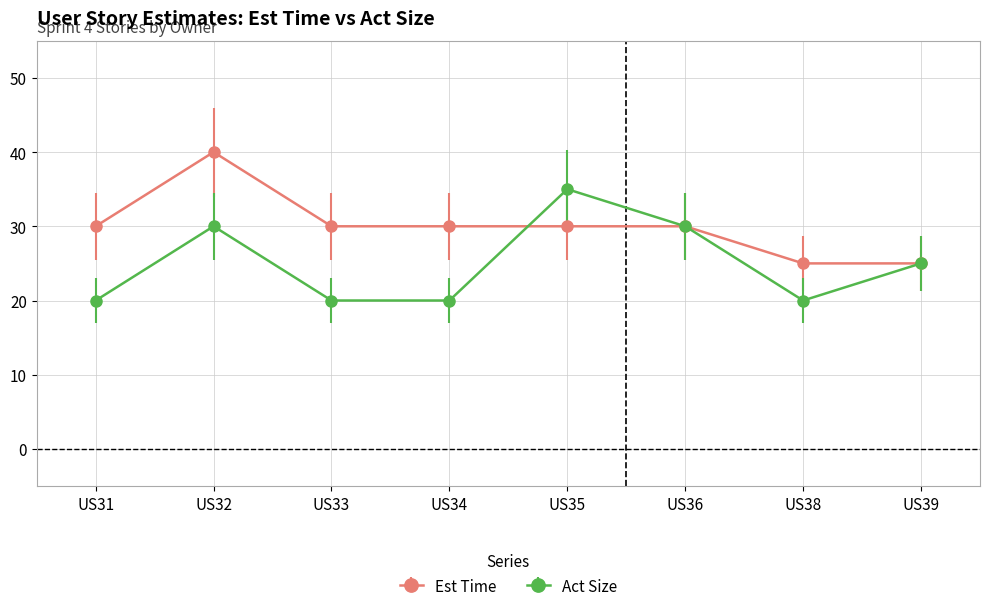

What is the difference between the highest and lowest values at US38?

5